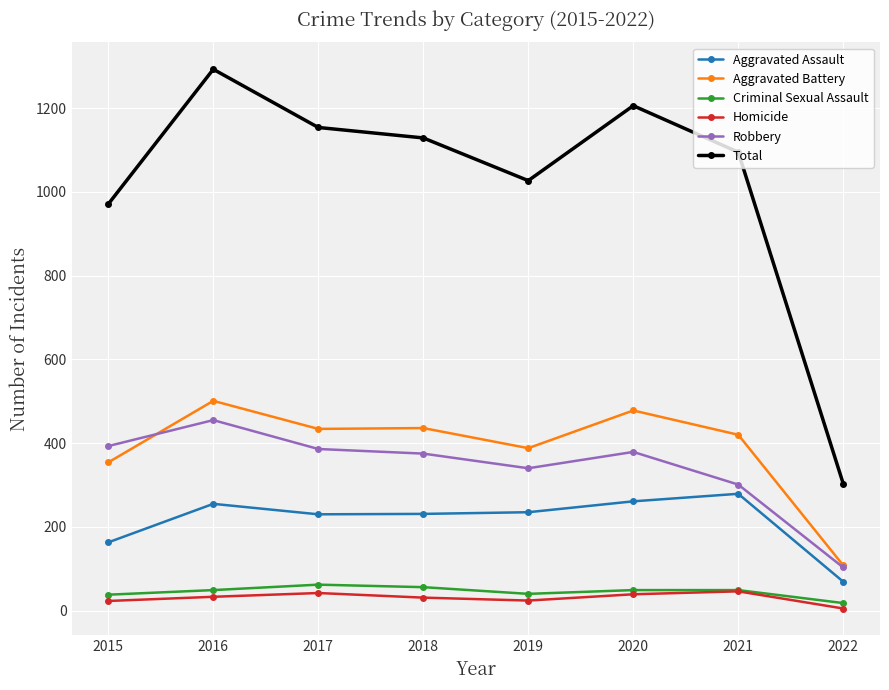

What is the spread (max minus min) of values at 2017?

1112